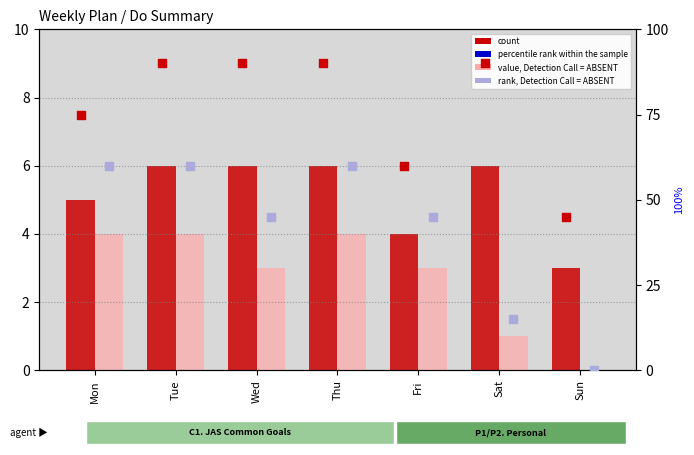

At how many categories does at least one series exceed 82?

4